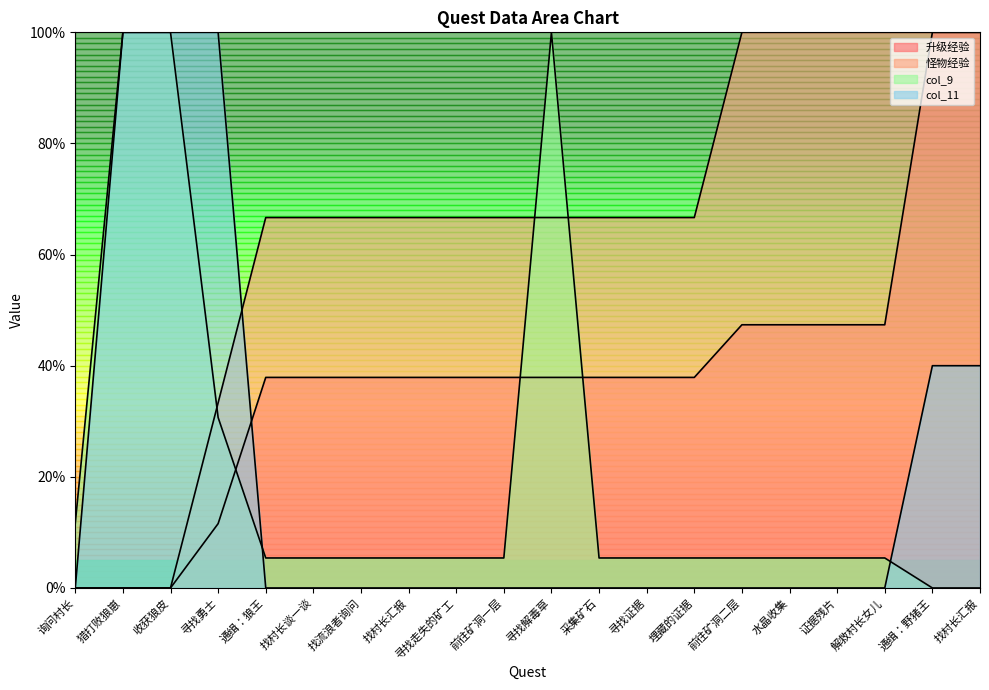

At which label does col_9 first exceed 5?

询问村长